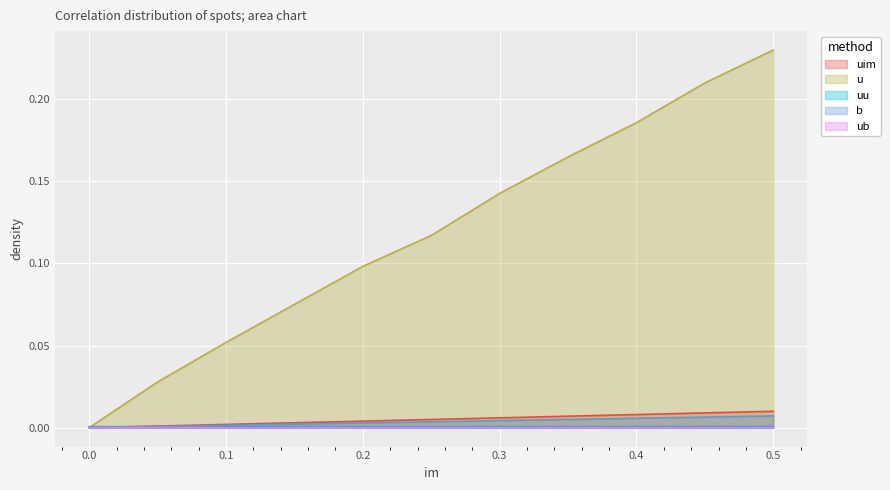

Which series ends up on top after the final intersection of u and uu?

u